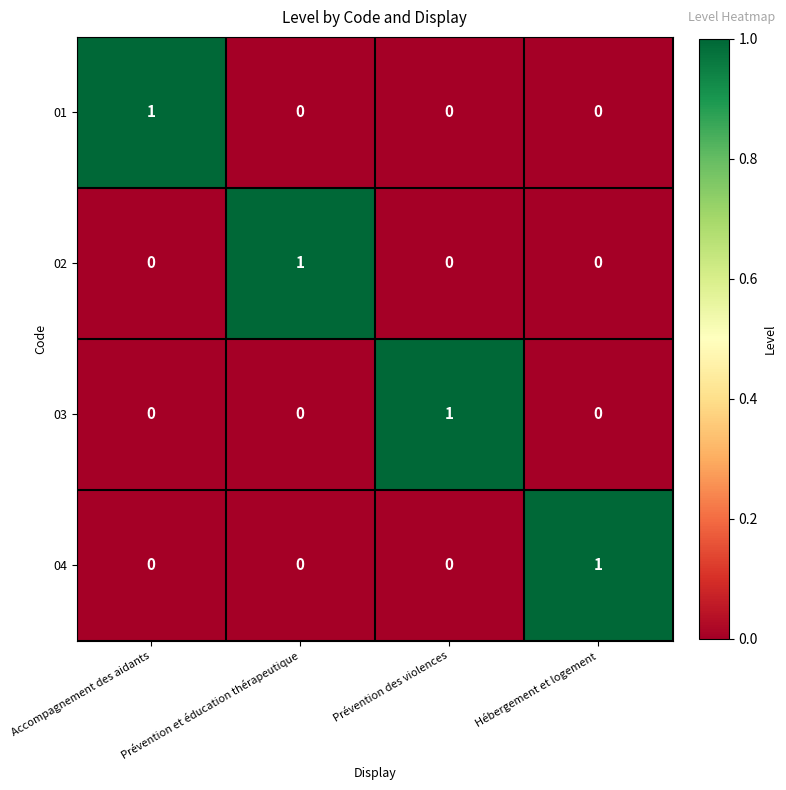

Is it true that 02 equals 0 at Hébergement et logement?

True